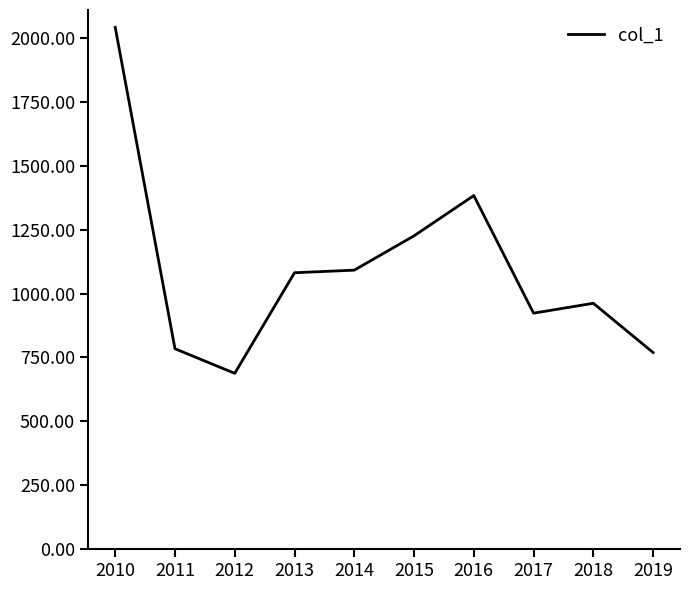

At which category does the data reach its first local valley?

2012